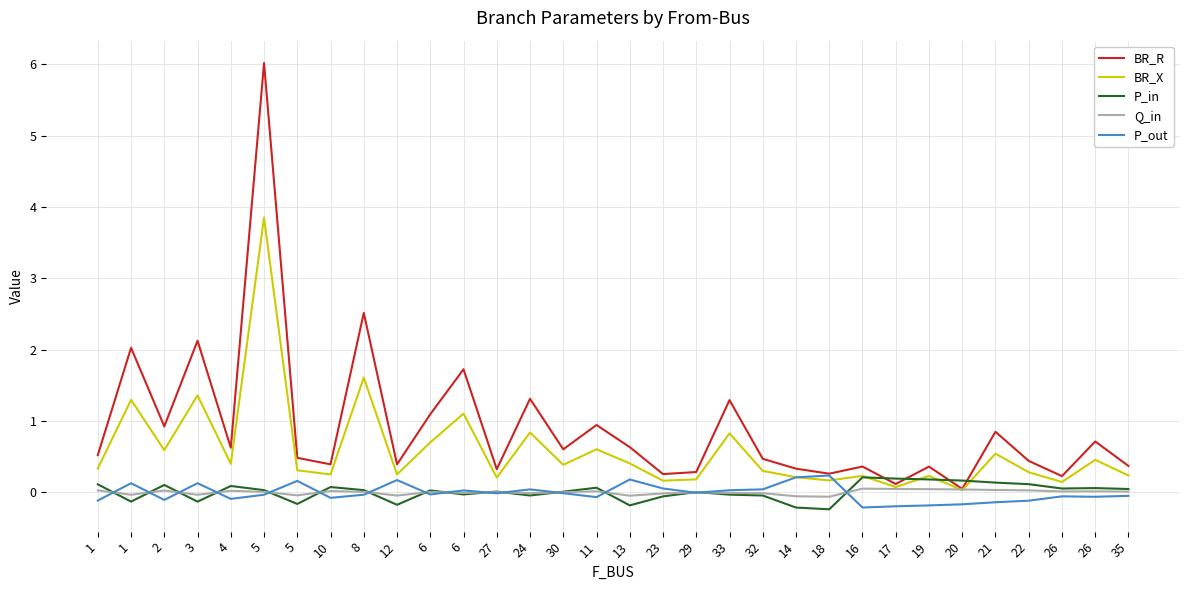

What are all the series names shown in the legend?

BR_R, BR_X, P_in, Q_in, P_out